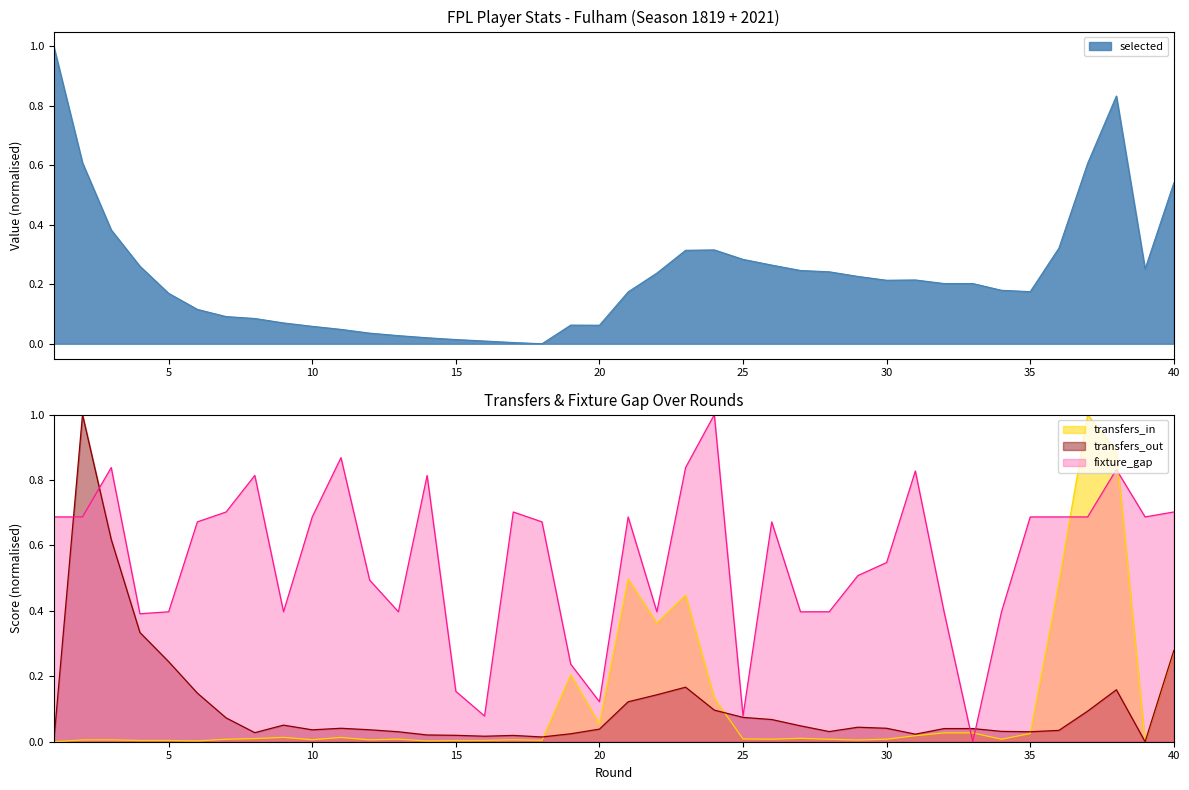

True or false: selected has a value of 0.0 at 11.

False